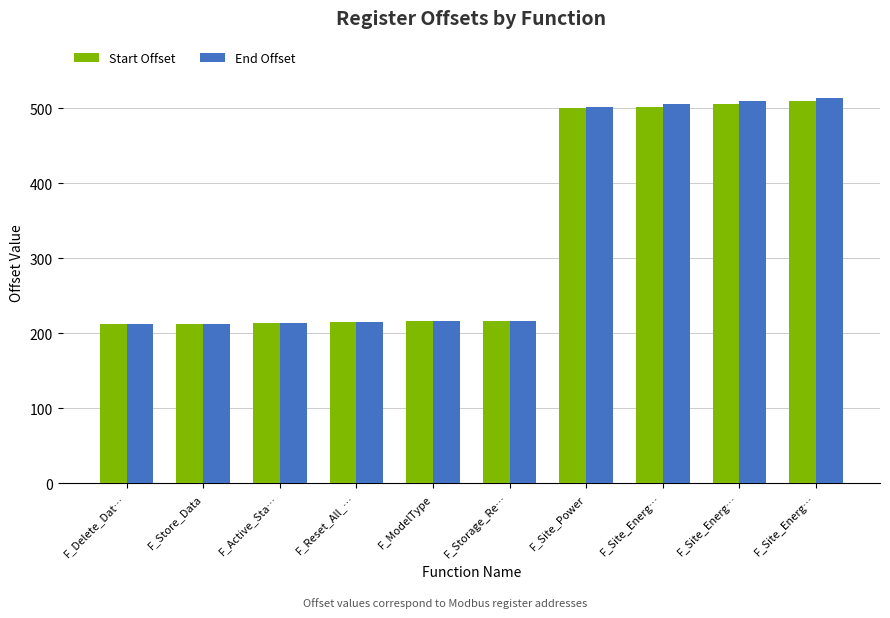

What is the sum of the End Offset values at F_Site_Energ… and F_Storage_Re…?

726